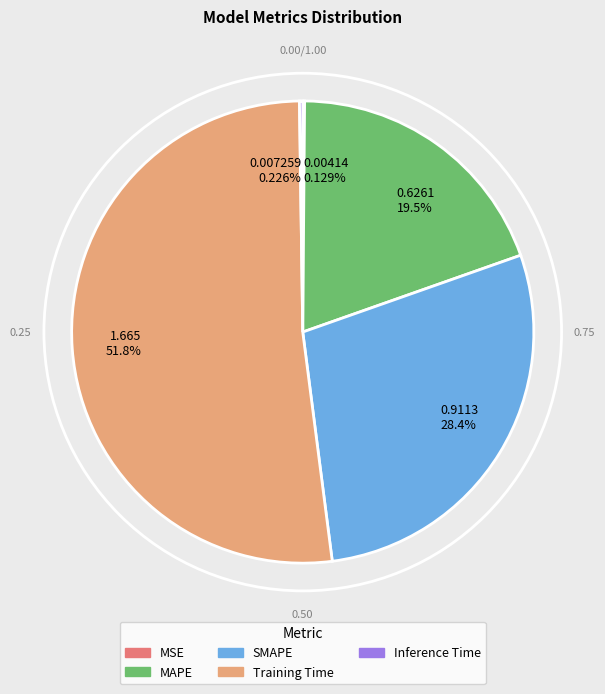

Does 1.665 51.8% account for over 50% of the chart?

Yes